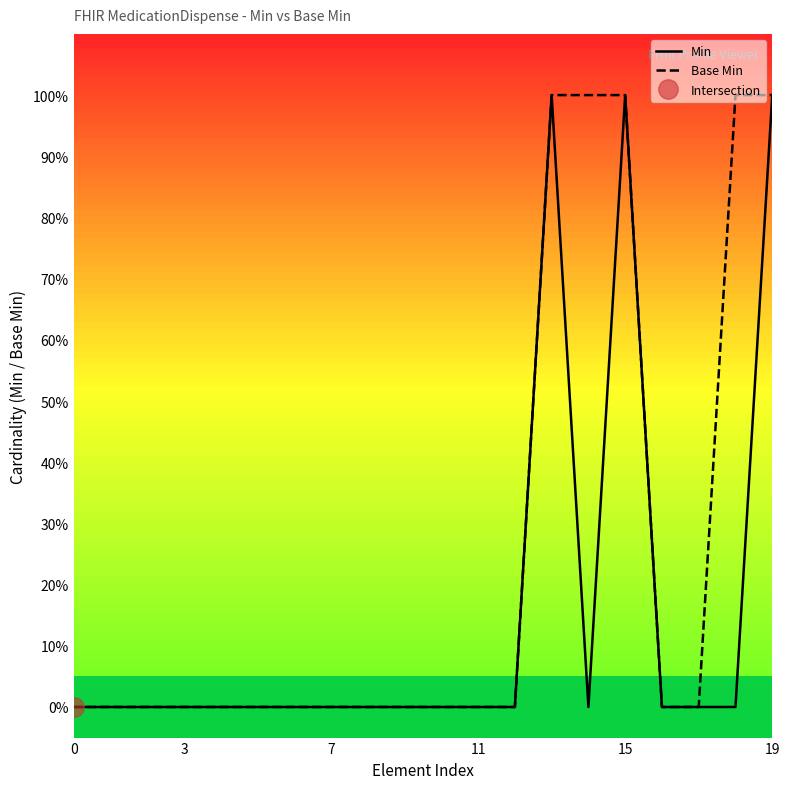

Between 11 and 14, which is larger?

11